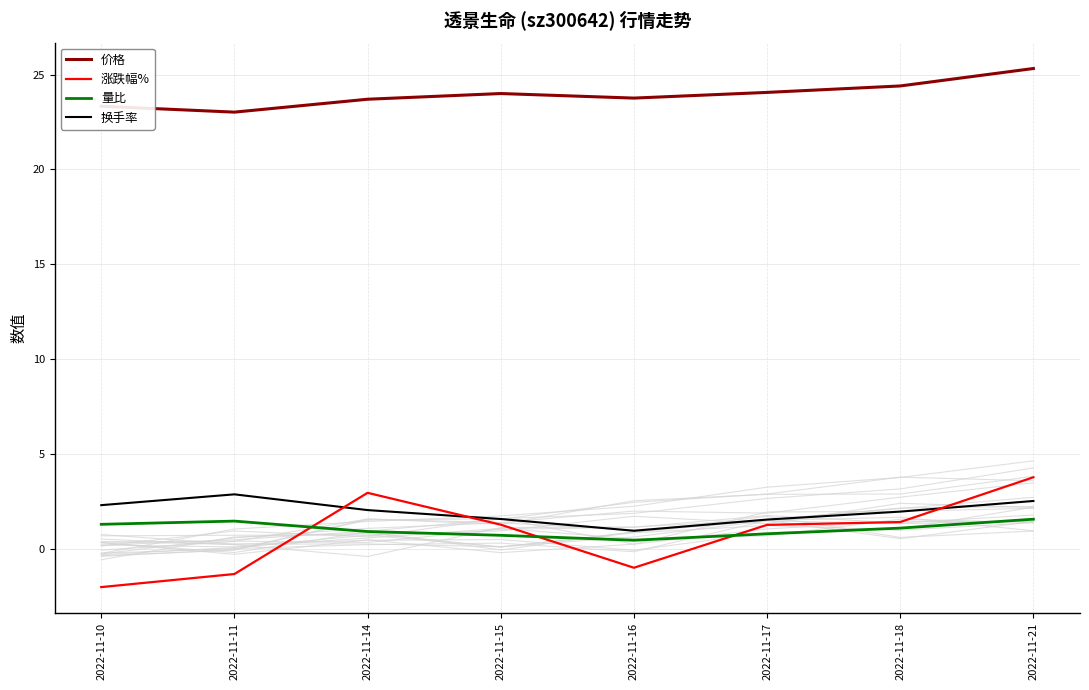

Reading right to left, list all the values displayed in this chart.

价格: 25.3	24.4	24.1	23.8	24.0	23.7	23.0	23.3
涨跌幅%: 3.8	1.4	1.3	-1.0	1.3	3.0	-1.3	-2.0
量比: 1.6	1.1	0.8	0.5	0.7	0.9	1.5	1.3
换手率: 2.5	2.0	1.5	0.9	1.6	2.0	2.9	2.3